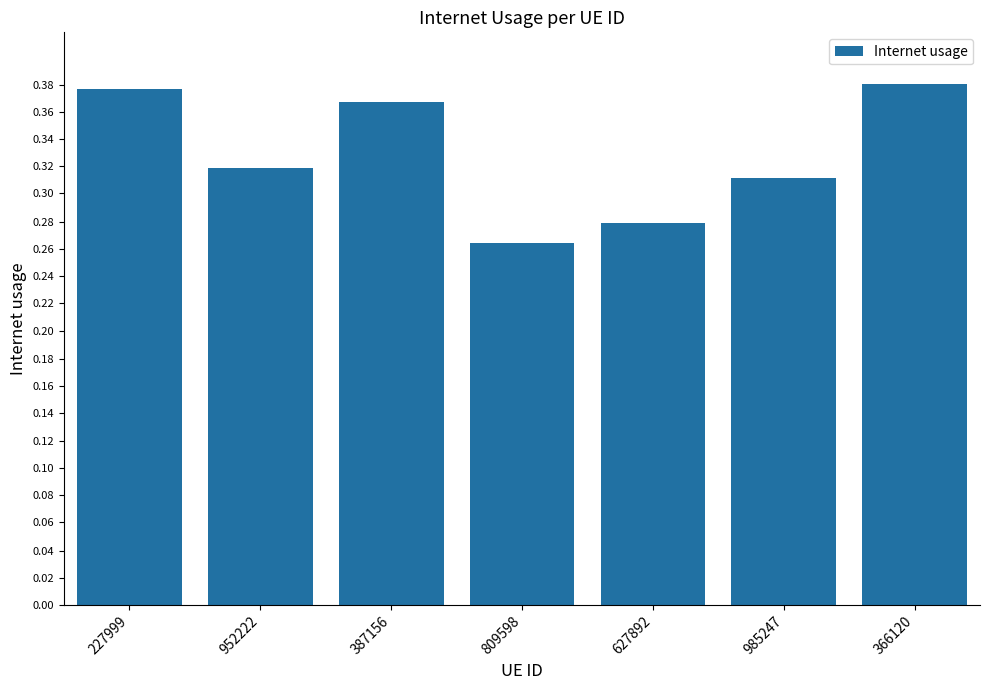

The chart shows a value of 0.6 at 227999. True or false?

False